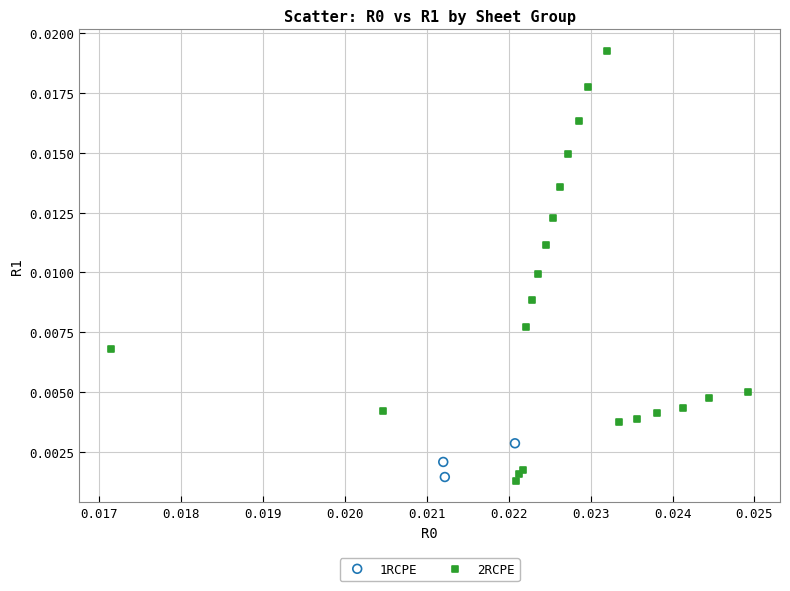

Which series contains the highest Y value?

2RCPE